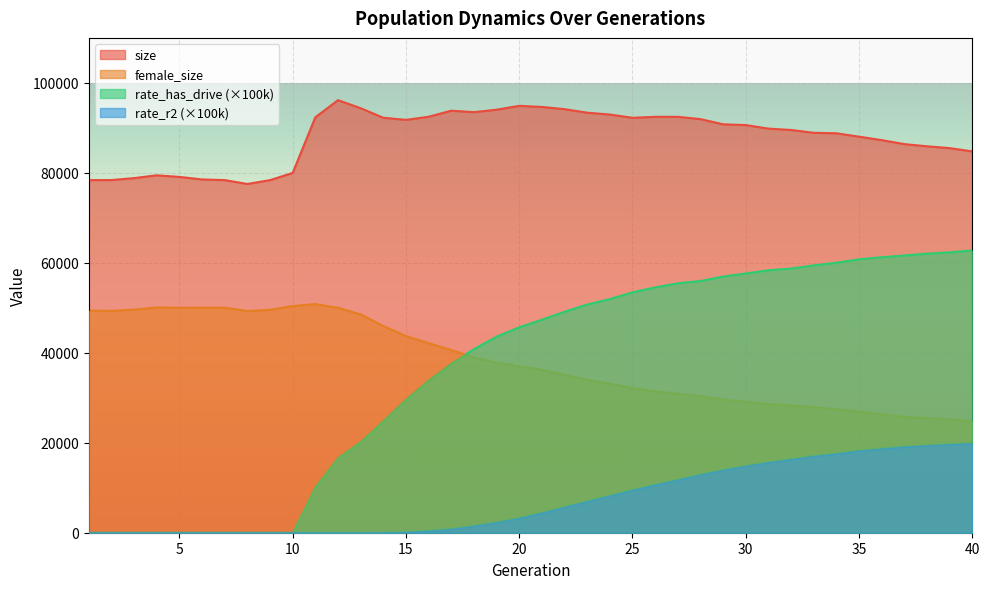

Read the size value at 16.

92468.0